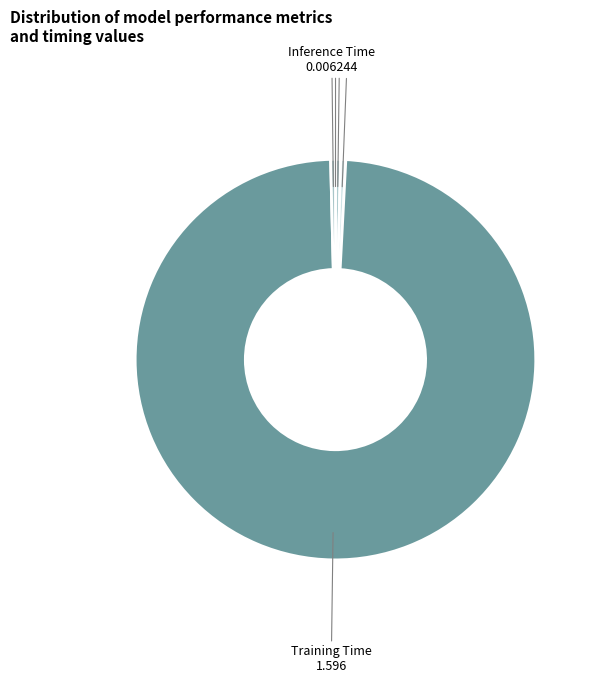

What is the largest slice in the pie chart?

Training Time